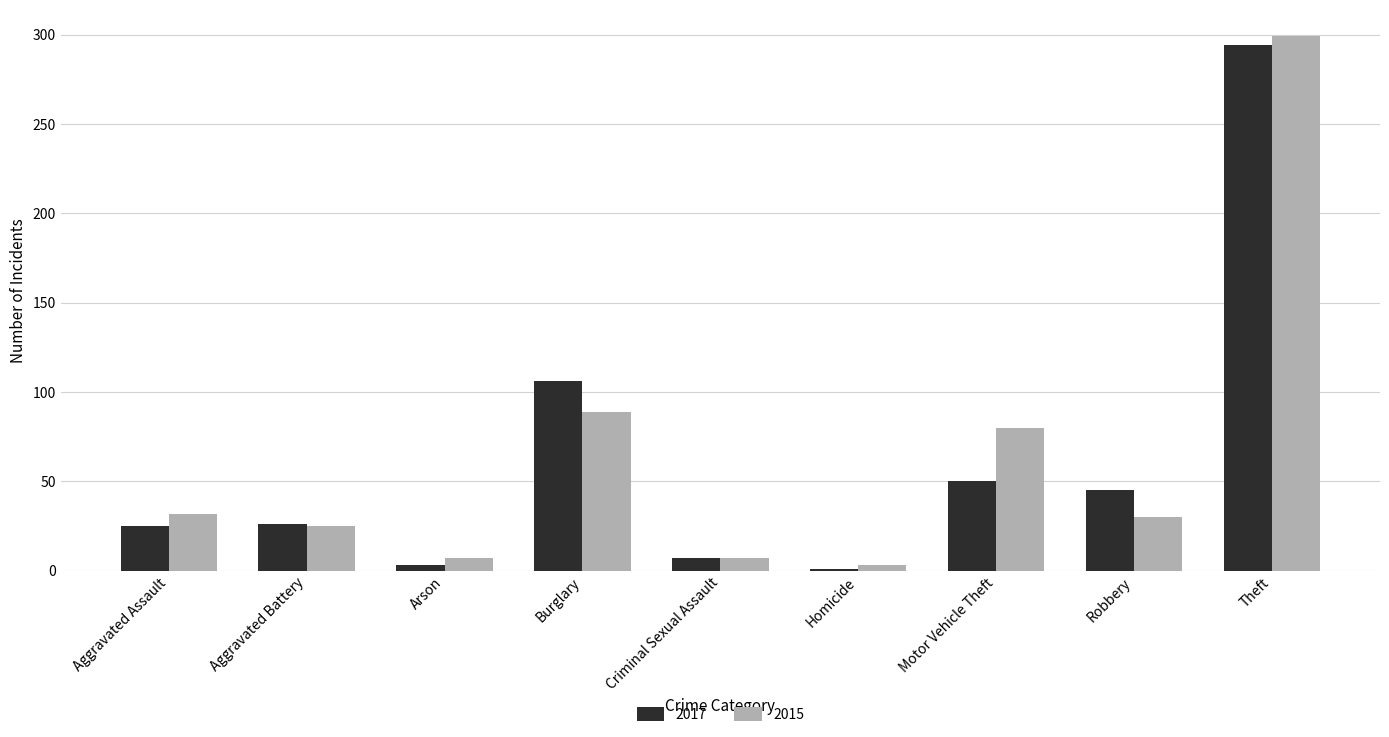

What is the difference between the highest and lowest values at Homicide?

2